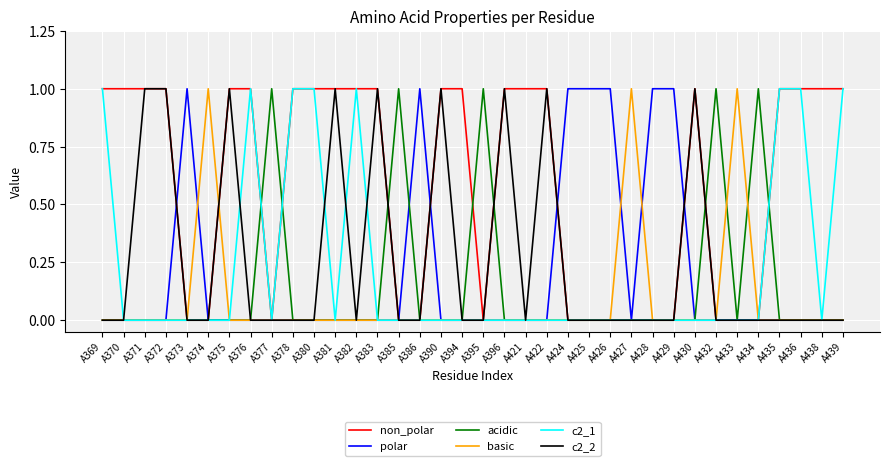

Reading left to right, what are all the values shown in this chart?

non_polar: A369=1	A370=1	A371=1	A372=1	A373=0	A374=0	A375=1	A376=1	A377=0	A378=1	A380=1	A381=1	A382=1	A383=1	A385=0	A386=0	A390=1	A394=1	A395=0	A396=1	A421=1	A422=1	A424=0	A425=0	A426=0	A427=0	A428=0	A429=0	A430=1	A432=0	A433=0	A434=0	A435=1	A436=1	A438=1	A439=1
polar: A369=0	A370=0	A371=0	A372=0	A373=1	A374=0	A375=0	A376=0	A377=0	A378=0	A380=0	A381=0	A382=0	A383=0	A385=0	A386=1	A390=0	A394=0	A395=0	A396=0	A421=0	A422=0	A424=1	A425=1	A426=1	A427=0	A428=1	A429=1	A430=0	A432=0	A433=0	A434=0	A435=0	A436=0	A438=0	A439=0
acidic: A369=0	A370=0	A371=0	A372=0	A373=0	A374=0	A375=0	A376=0	A377=1	A378=0	A380=0	A381=0	A382=0	A383=0	A385=1	A386=0	A390=0	A394=0	A395=1	A396=0	A421=0	A422=0	A424=0	A425=0	A426=0	A427=0	A428=0	A429=0	A430=0	A432=1	A433=0	A434=1	A435=0	A436=0	A438=0	A439=0
basic: A369=0	A370=0	A371=0	A372=0	A373=0	A374=1	A375=0	A376=0	A377=0	A378=0	A380=0	A381=0	A382=0	A383=0	A385=0	A386=0	A390=0	A394=0	A395=0	A396=0	A421=0	A422=0	A424=0	A425=0	A426=0	A427=1	A428=0	A429=0	A430=0	A432=0	A433=1	A434=0	A435=0	A436=0	A438=0	A439=0
c2_1: A369=1	A370=0	A371=0	A372=0	A373=0	A374=0	A375=0	A376=1	A377=0	A378=1	A380=1	A381=0	A382=1	A383=0	A385=0	A386=0	A390=0	A394=0	A395=0	A396=0	A421=0	A422=0	A424=0	A425=0	A426=0	A427=0	A428=0	A429=0	A430=0	A432=0	A433=0	A434=0	A435=1	A436=1	A438=0	A439=1
c2_2: A369=0	A370=0	A371=1	A372=1	A373=0	A374=0	A375=1	A376=0	A377=0	A378=0	A380=0	A381=1	A382=0	A383=1	A385=0	A386=0	A390=1	A394=0	A395=0	A396=1	A421=0	A422=1	A424=0	A425=0	A426=0	A427=0	A428=0	A429=0	A430=1	A432=0	A433=0	A434=0	A435=0	A436=0	A438=0	A439=0